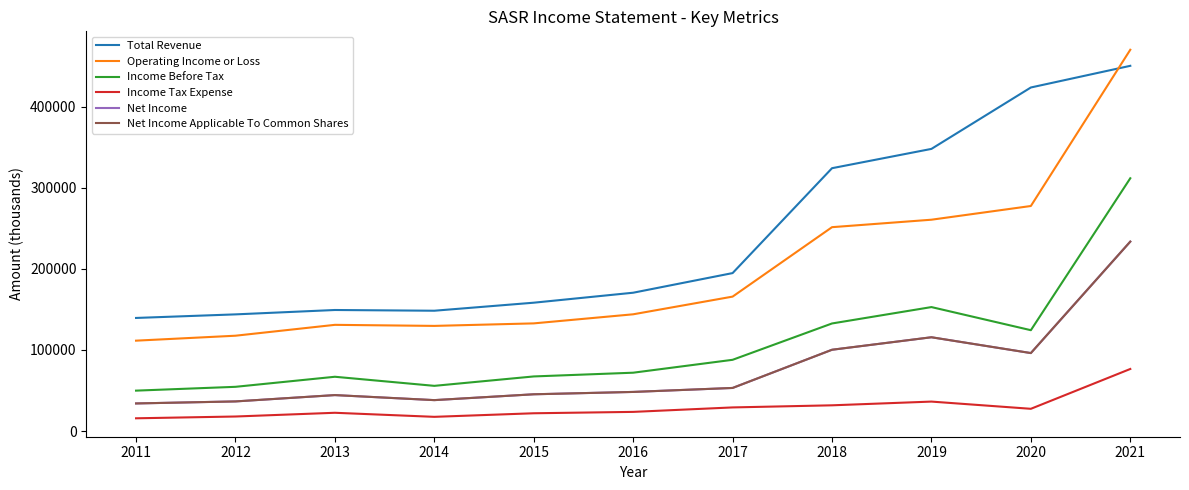

Rank the series by their maximum value, from highest to lowest.

Operating Income or Loss, Total Revenue, Income Before Tax, Net Income, Net Income Applicable To Common Shares, Income Tax Expense